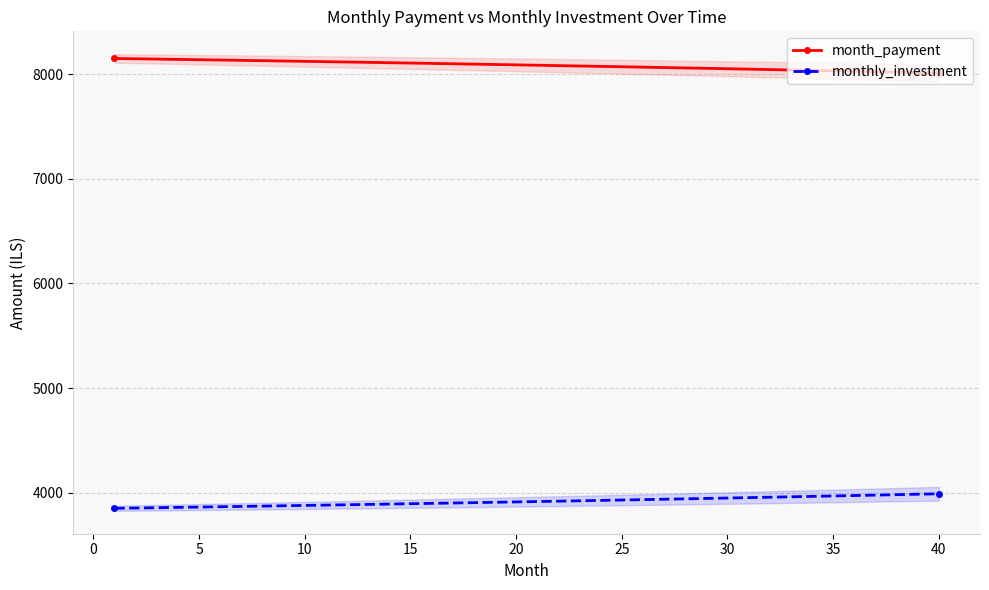

How many lines are shown in the chart?

2